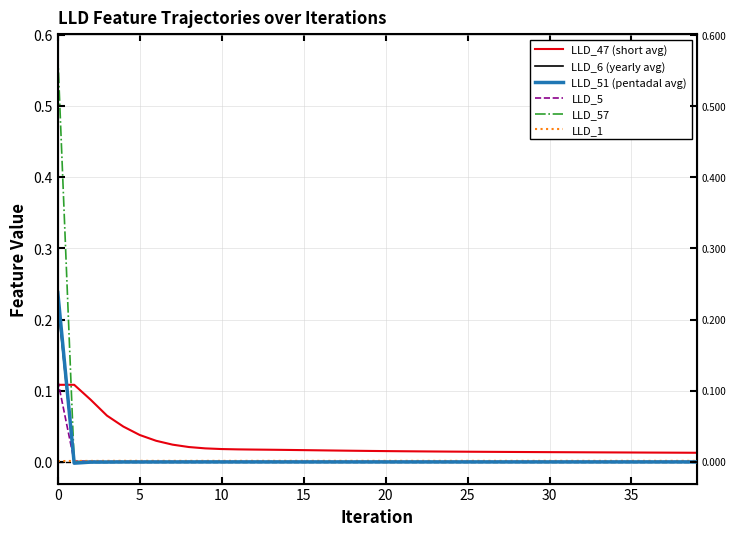

True or false: LLD_5 has a value of 0.0 at 28.

False